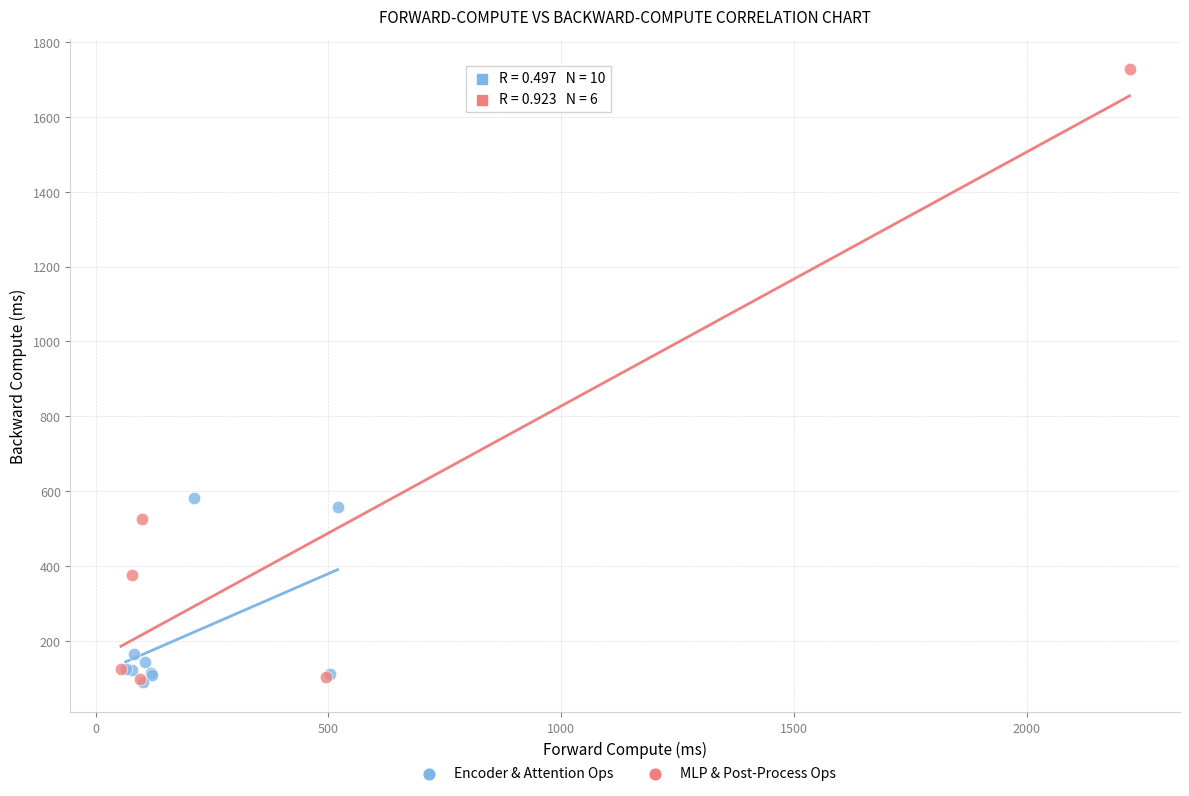

Which series contains the highest Y value?

MLP & Post-Process Ops